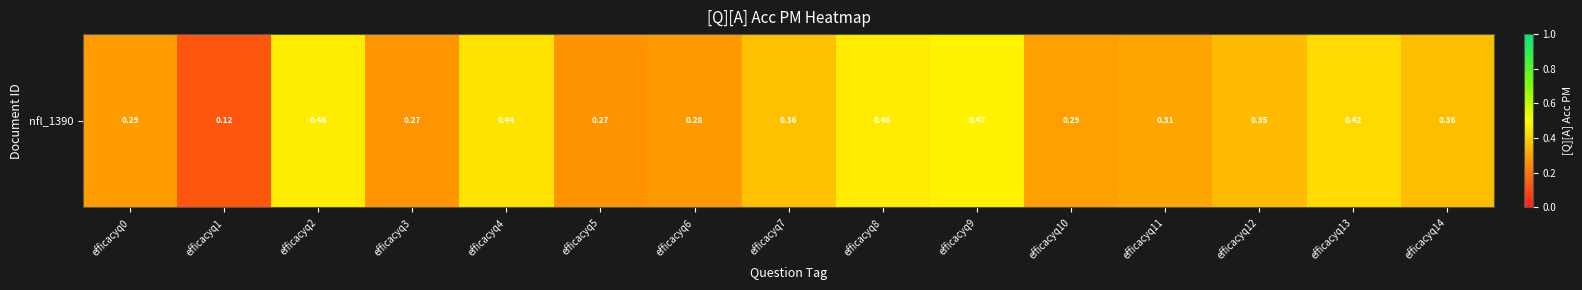

Read the value at efficacyq3.

0.3